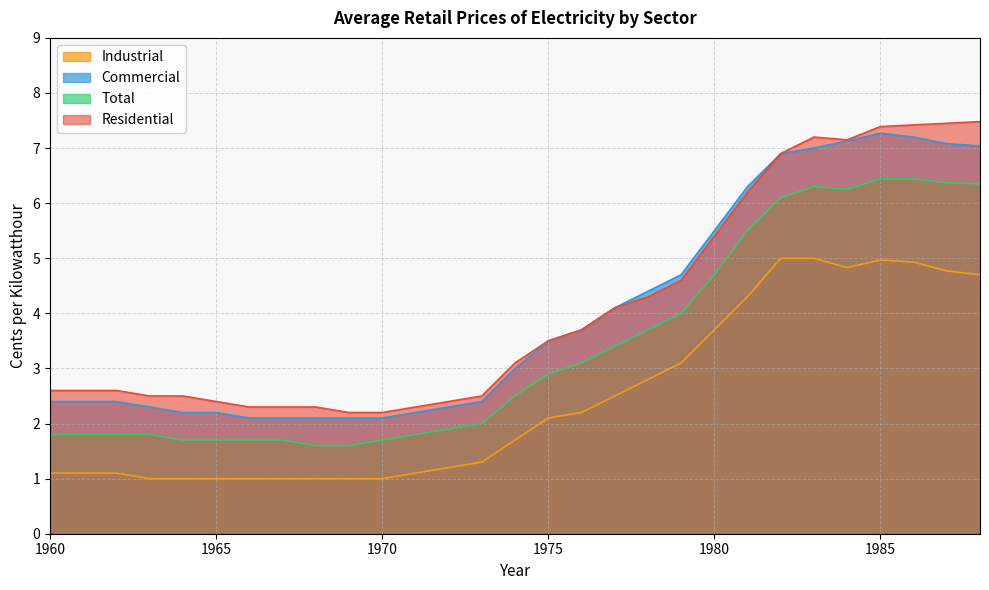

Reading left to right, transcribe all the data shown in this chart.

Residential: 2.6	2.6	2.6	2.5	2.5	2.4	2.3	2.3	2.3	2.2	2.2	2.3	2.4	2.5	3.1	3.5	3.7	4.1	4.3	4.6	5.4	6.2	6.9	7.2	7.2	7.4	7.4	7.5	7.5
Total: 1.8	1.8	1.8	1.8	1.7	1.7	1.7	1.7	1.6	1.6	1.7	1.8	1.9	2.0	2.5	2.9	3.1	3.4	3.7	4.0	4.7	5.5	6.1	6.3	6.2	6.4	6.4	6.4	6.3
Commercial: 2.4	2.4	2.4	2.3	2.2	2.2	2.1	2.1	2.1	2.1	2.1	2.2	2.3	2.4	3.0	3.5	3.7	4.1	4.4	4.7	5.5	6.3	6.9	7.0	7.1	7.3	7.2	7.1	7.0
Industrial: 1.1	1.1	1.1	1.0	1.0	1.0	1.0	1.0	1.0	1.0	1.0	1.1	1.2	1.3	1.7	2.1	2.2	2.5	2.8	3.1	3.7	4.3	5.0	5.0	4.8	5.0	4.9	4.8	4.7